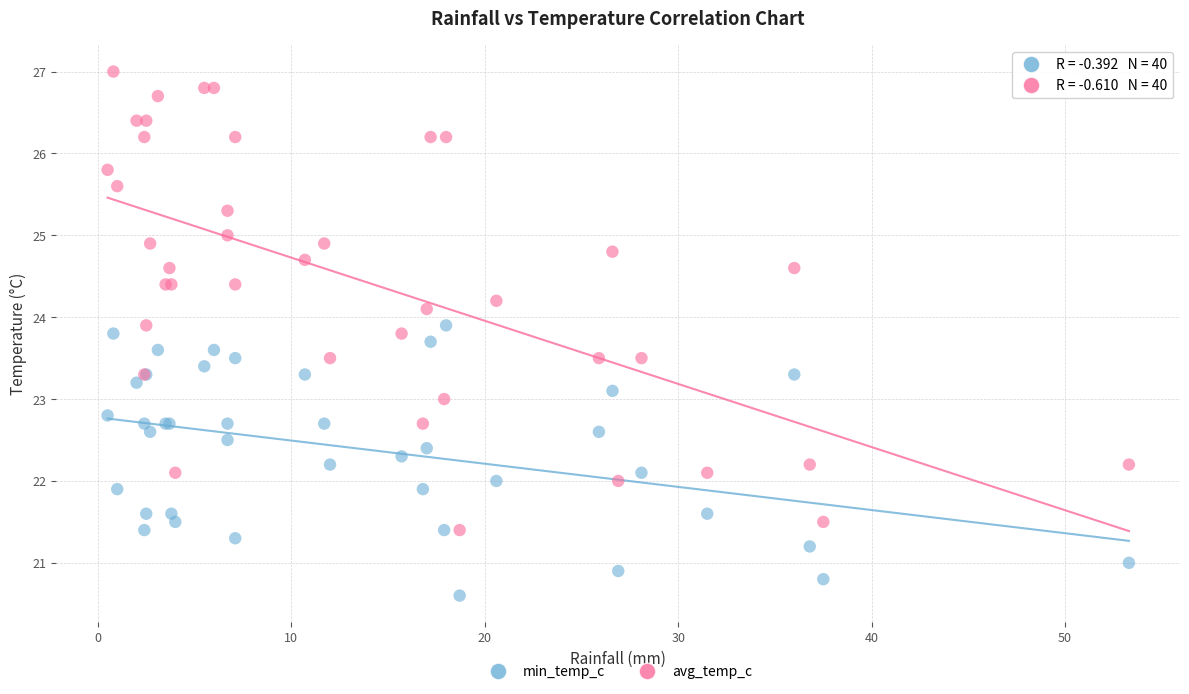

Which series has the widest spread of Y values?

avg_temp_c